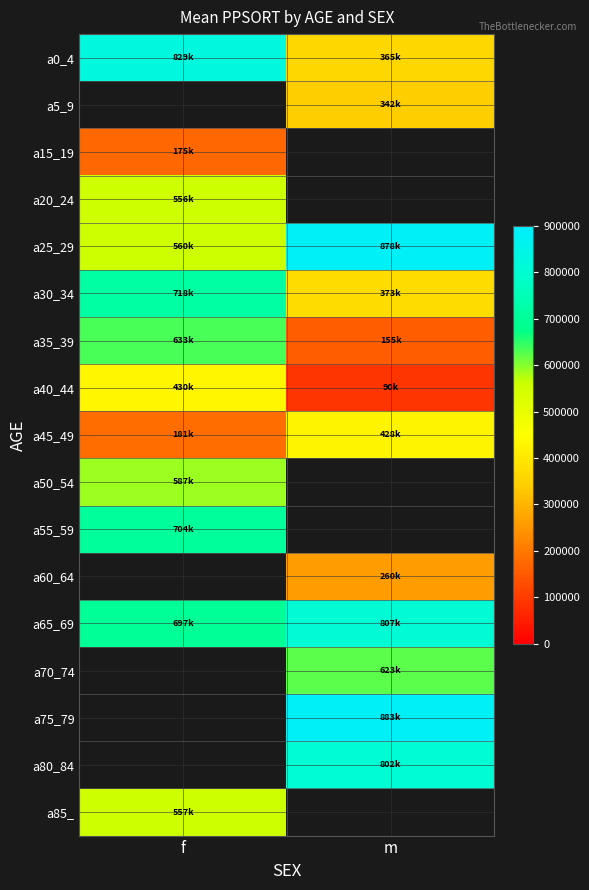

At which label is a85_ closest to 557859?

f